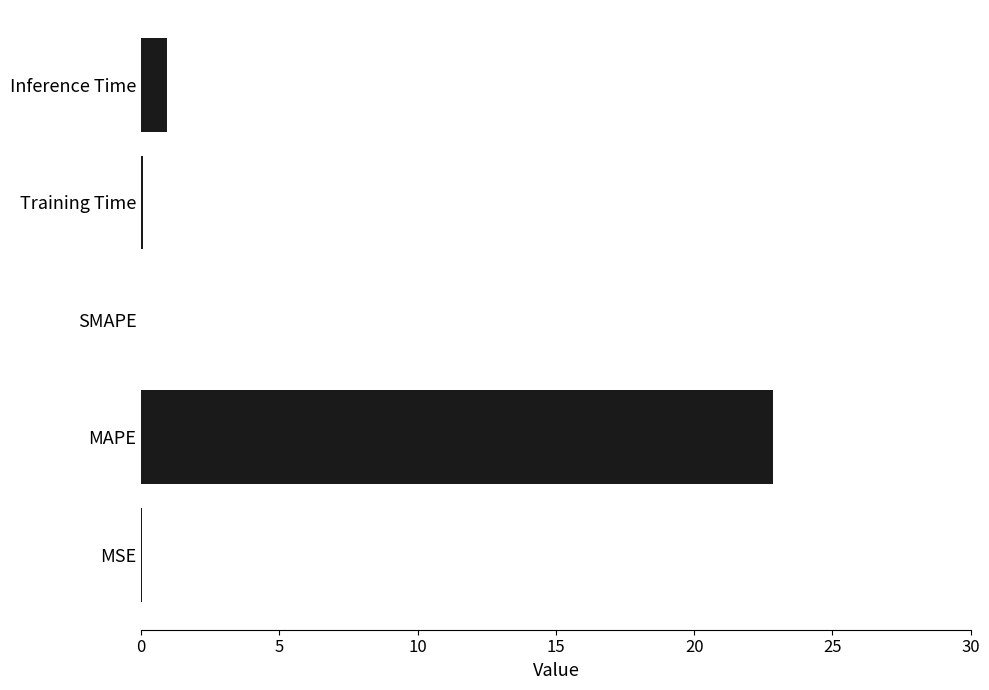

What is the sum of all values?

23.9